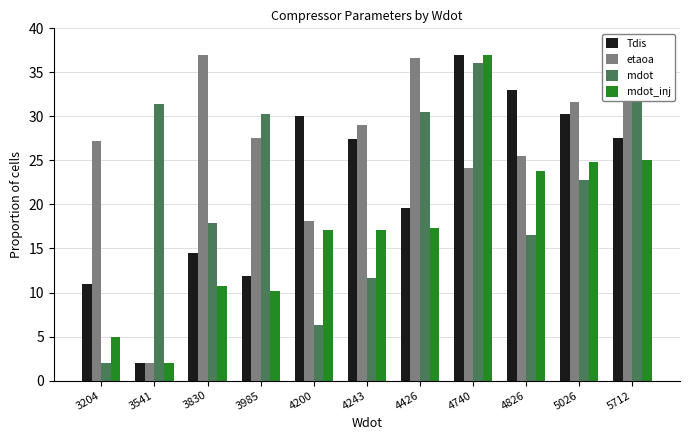

At how many categories does at least one series exceed 16?

11